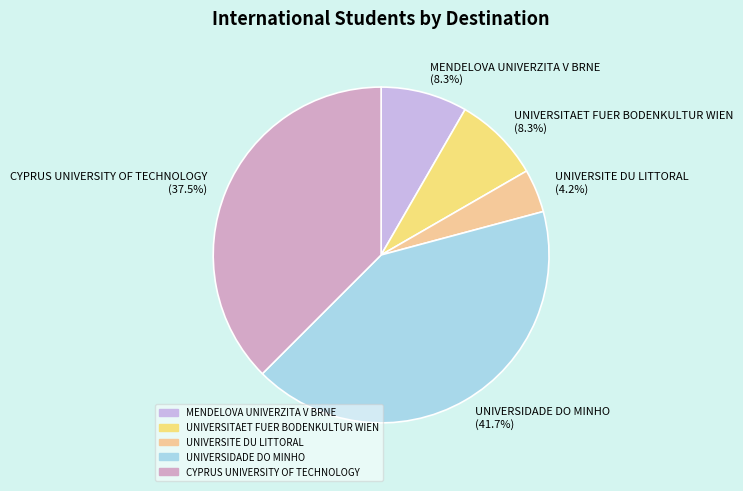

To the nearest percent, what is the combined percentage of UNIVERSITE DU LITTORAL and CYPRUS UNIVERSITY OF TECHNOLOGY?

42%